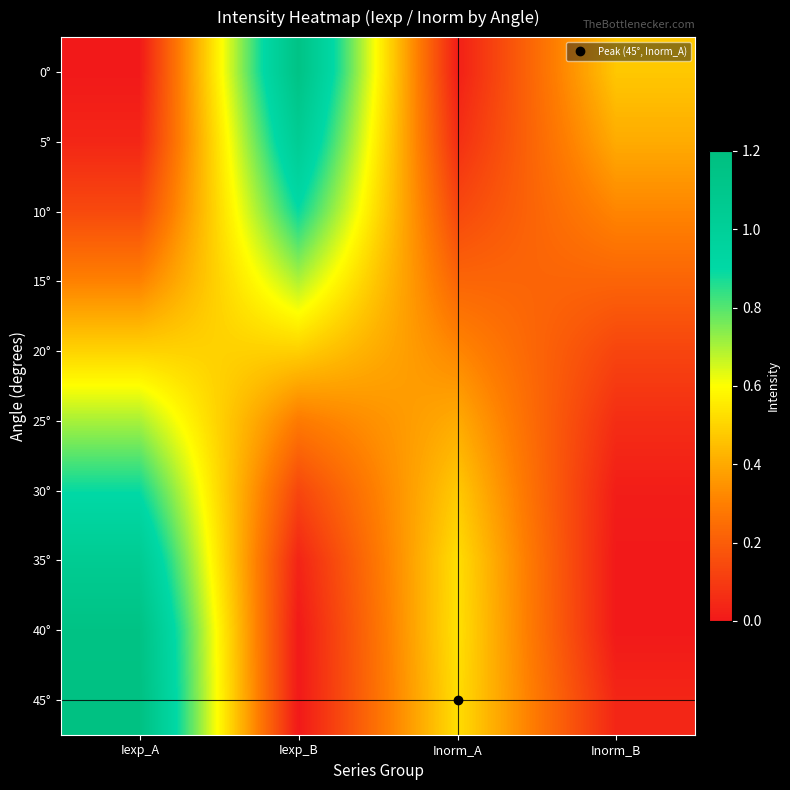

Which label corresponds to the largest value in the chart?

Iexp_A